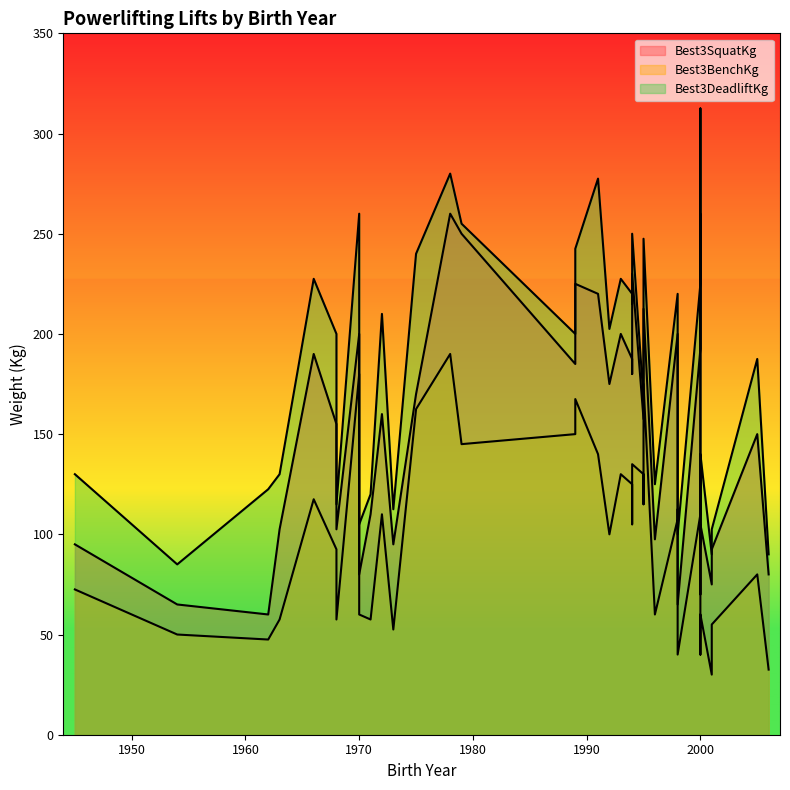

Rank the series by their maximum value, from lowest to highest.

Best3BenchKg, Best3SquatKg, Best3DeadliftKg